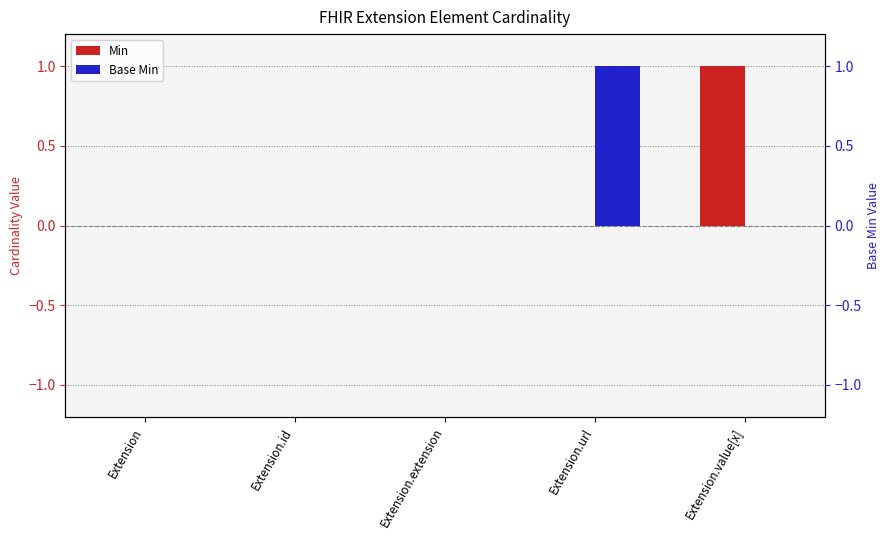

What is the difference between the Base Min values at Extension.url and Extension.id?

1